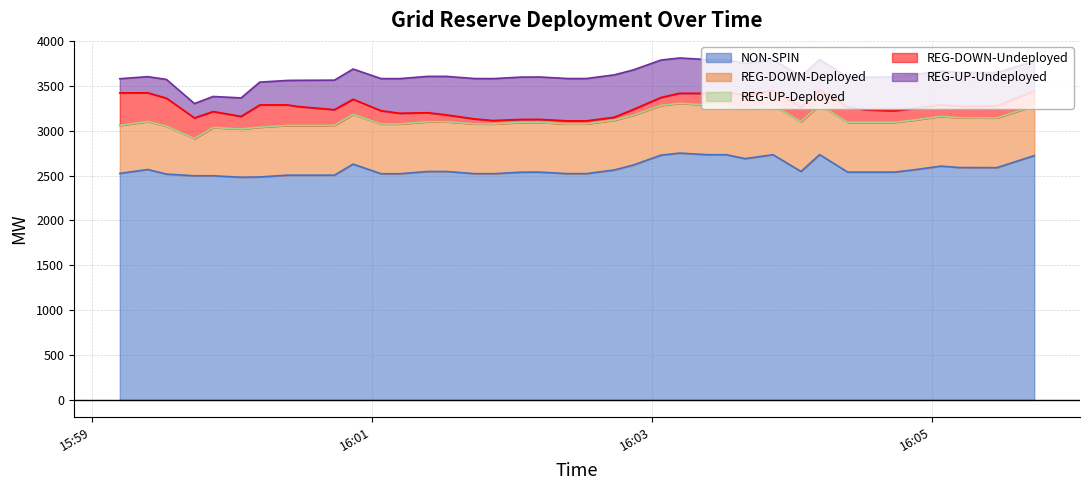

What is the difference between the NON-SPIN values at 38 and 36?

1